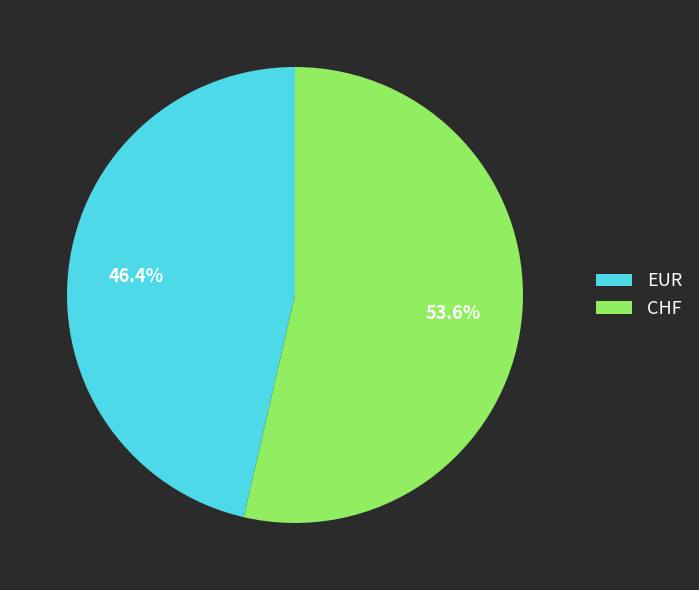

What is the total percentage of CHF and EUR?

100.0%